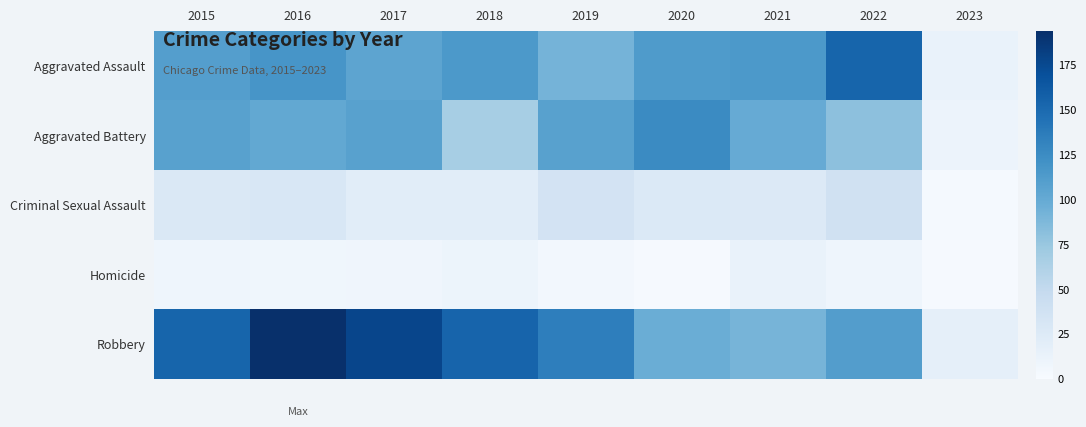

What is the total value across all series at 2022?

393